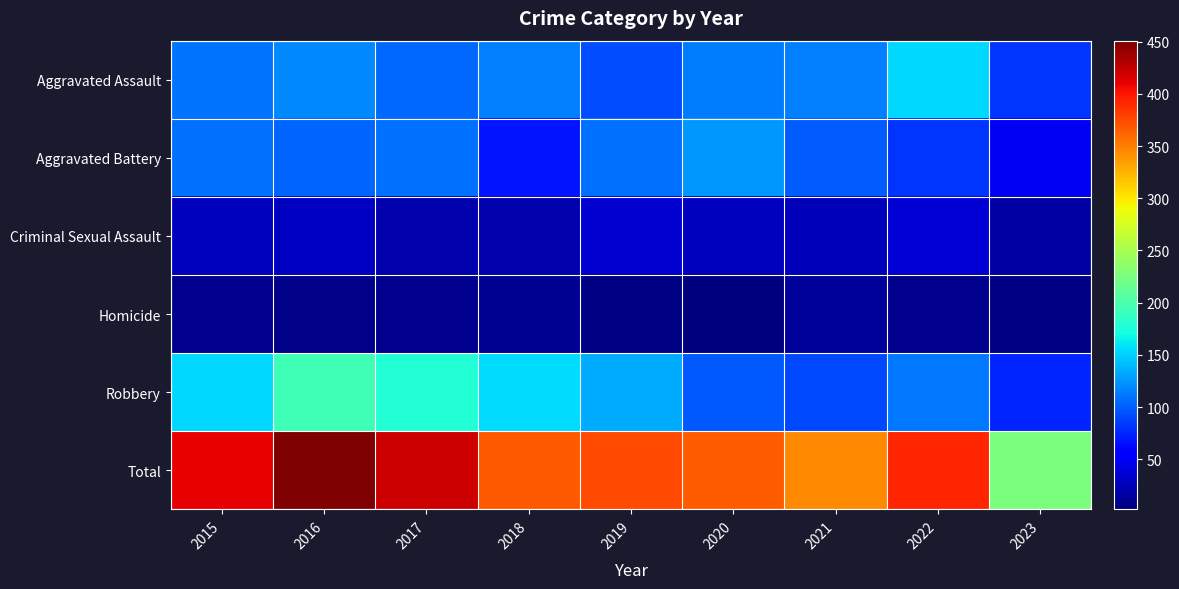

How many categories are shown in the chart?

9